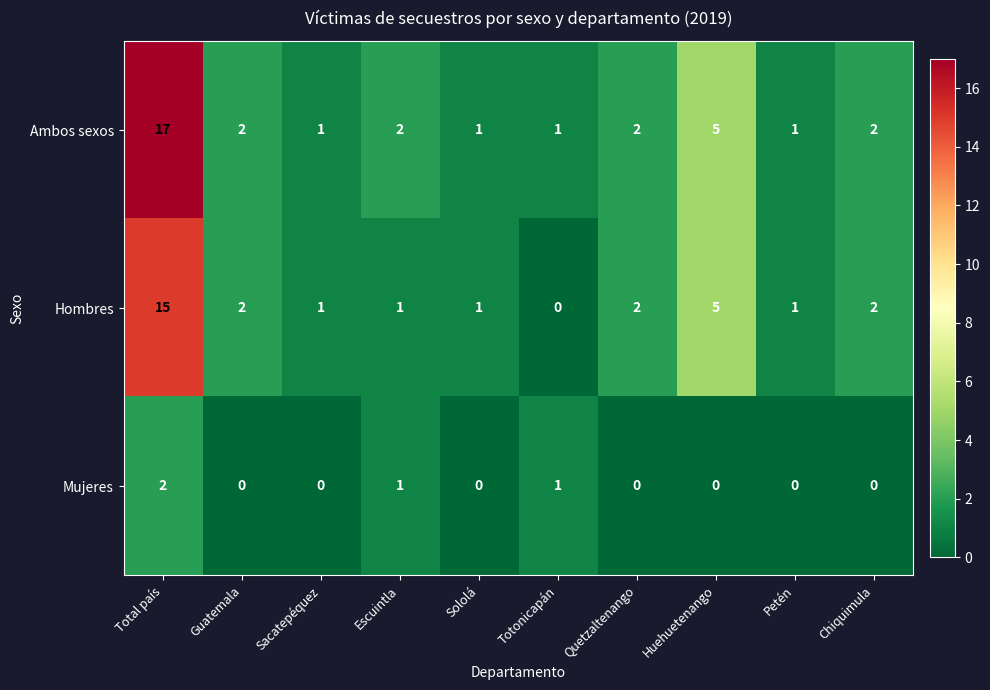

The value of Ambos sexos at Chiquimula is 2. True or false?

True